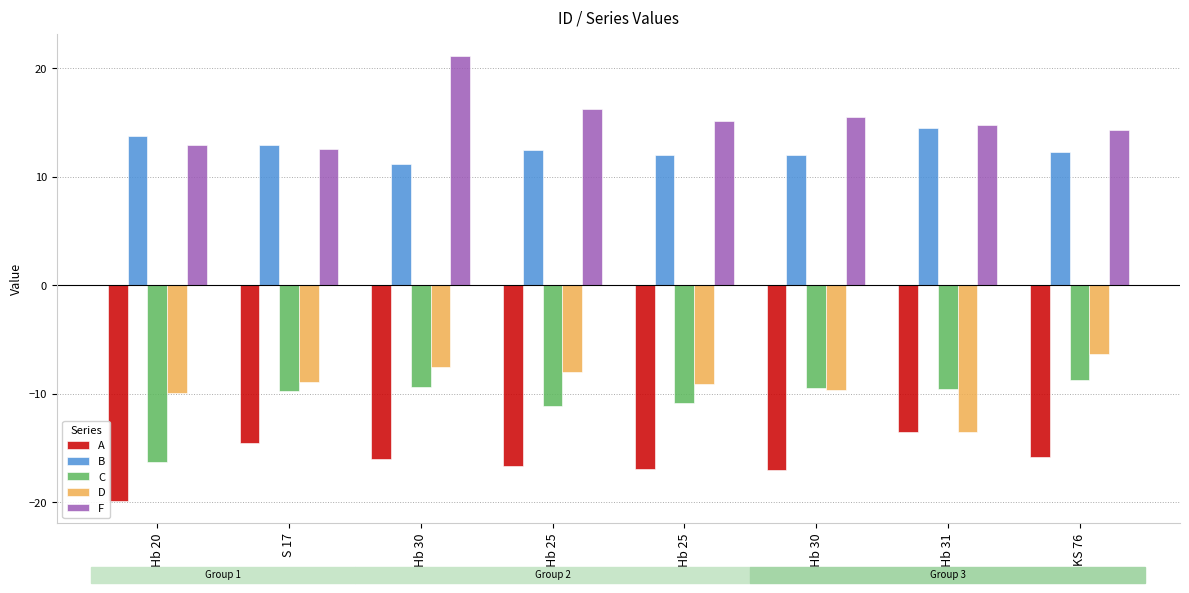

What is the label of the 4th bar from the left?

KHb 25